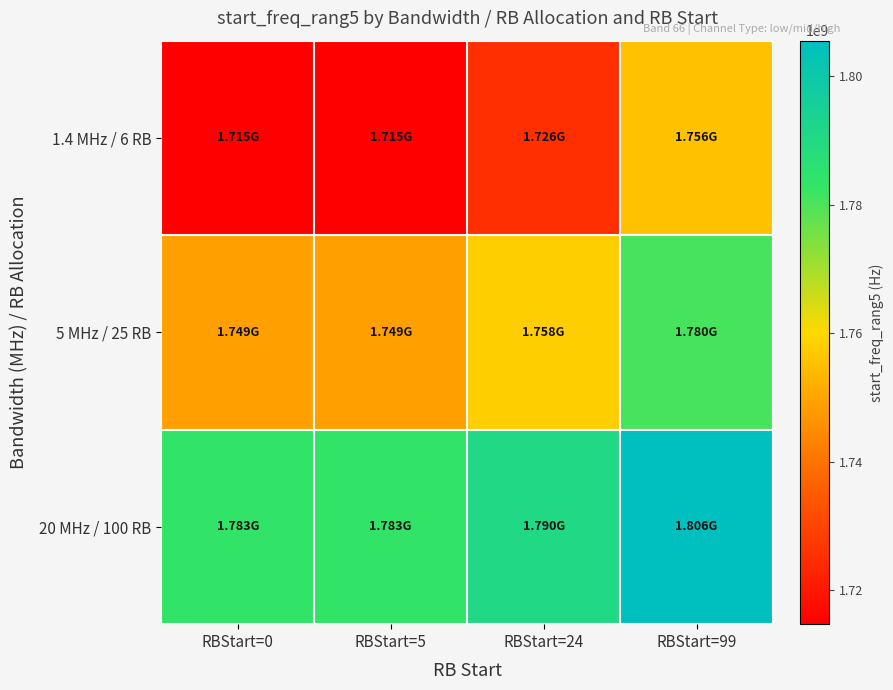

Reading left to right, extract all data points from this chart.

1.4 MHz / 6 RB: RBStart=0=1714700000.0	RBStart=5=1714700000.0	RBStart=24=1725500000.0	RBStart=99=1755500000.0
5 MHz / 25 RB: RBStart=0=1749000000.0	RBStart=5=1749000000.0	RBStart=24=1758000000.0	RBStart=99=1780500000.0
20 MHz / 100 RB: RBStart=0=1783300000.0	RBStart=5=1783300000.0	RBStart=24=1790500000.0	RBStart=99=1805500000.0